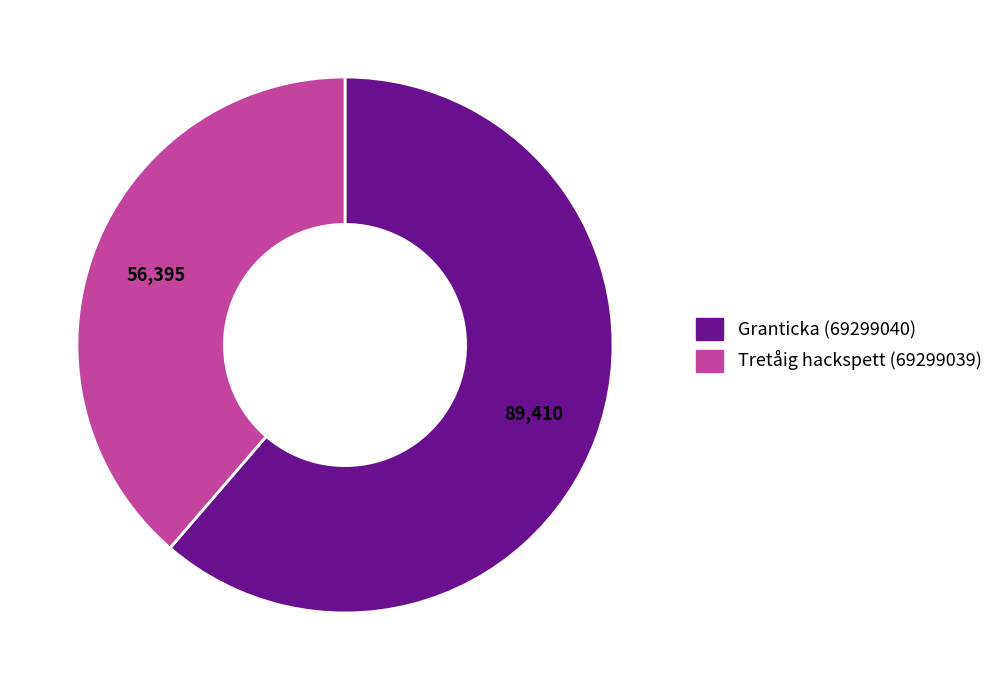

How many slices are in this pie chart?

2